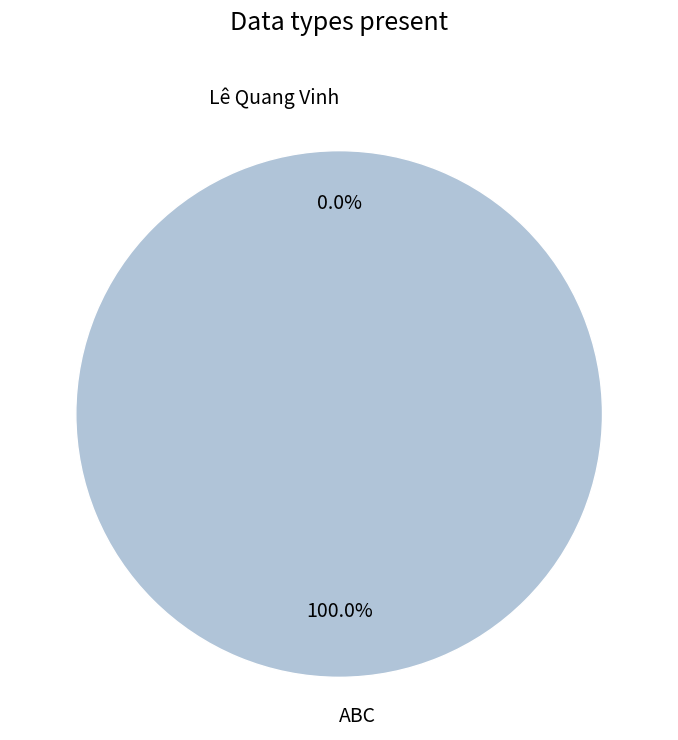

Is there a majority slice in this chart?

Yes